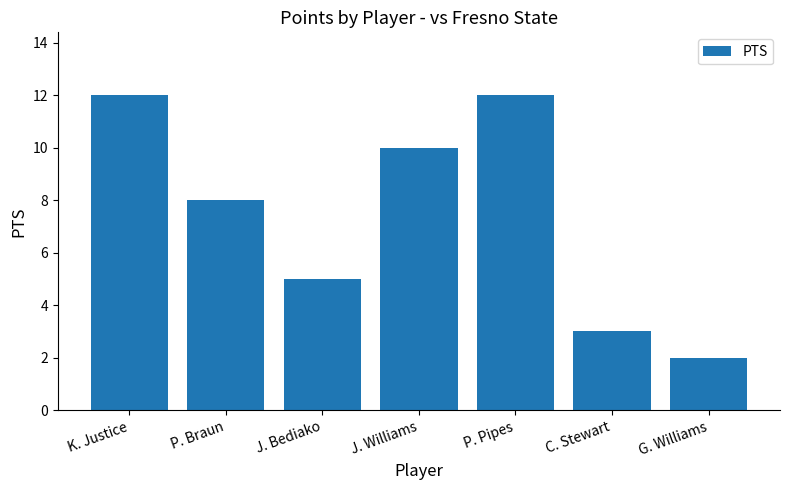

What is the change in value from J. Bediako to C. Stewart?

-2